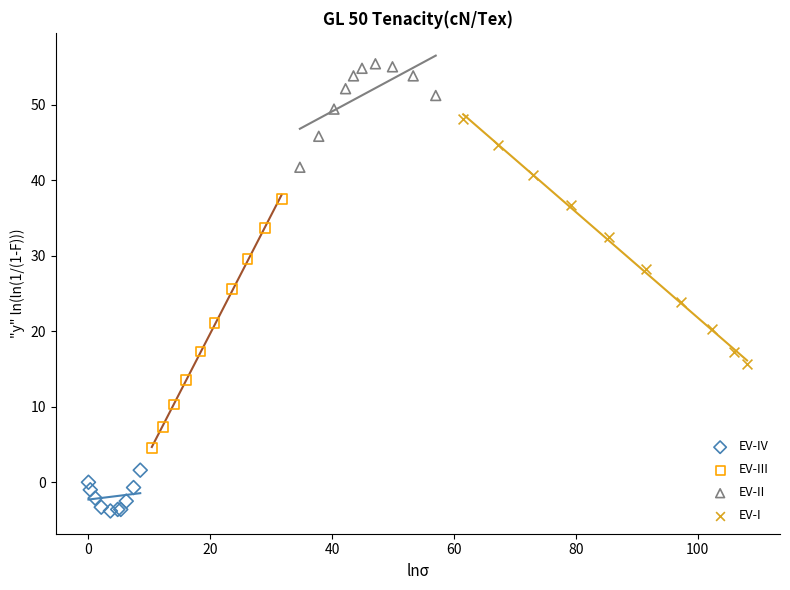

Which series contains the highest Y value?

EV-II